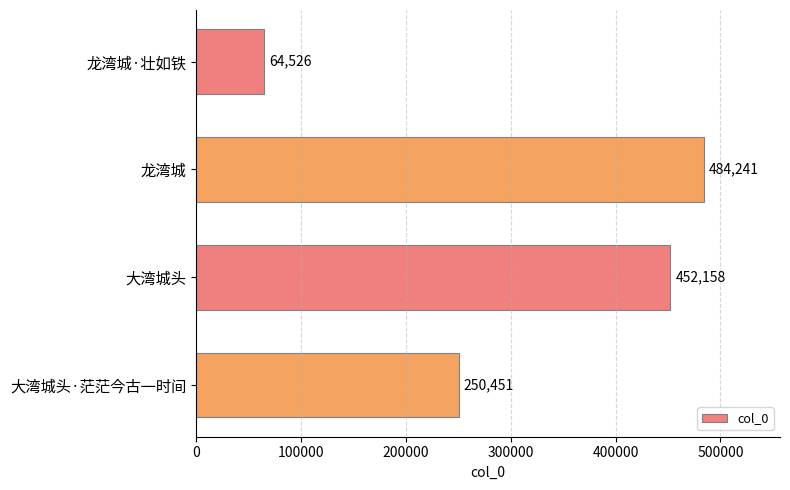

Read the value at 龙湾城·壮如铁.

64526